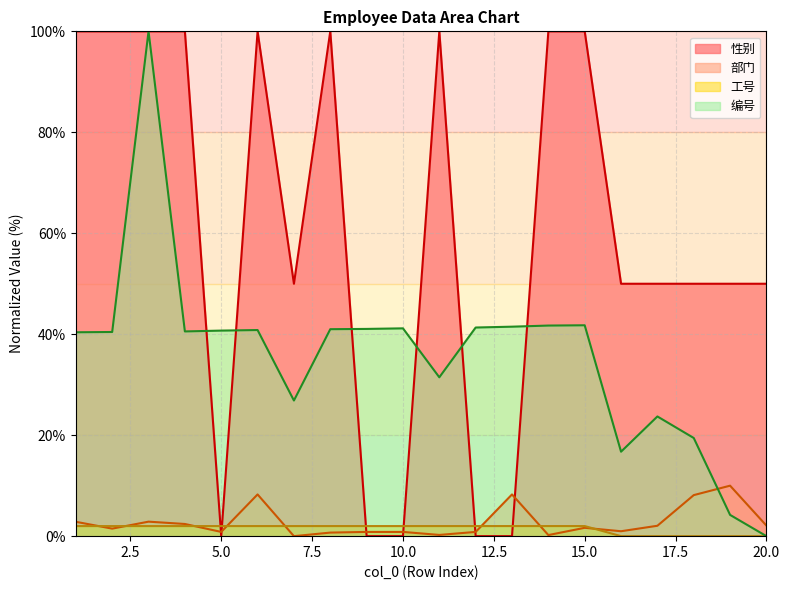

How many data points does each series have?

20